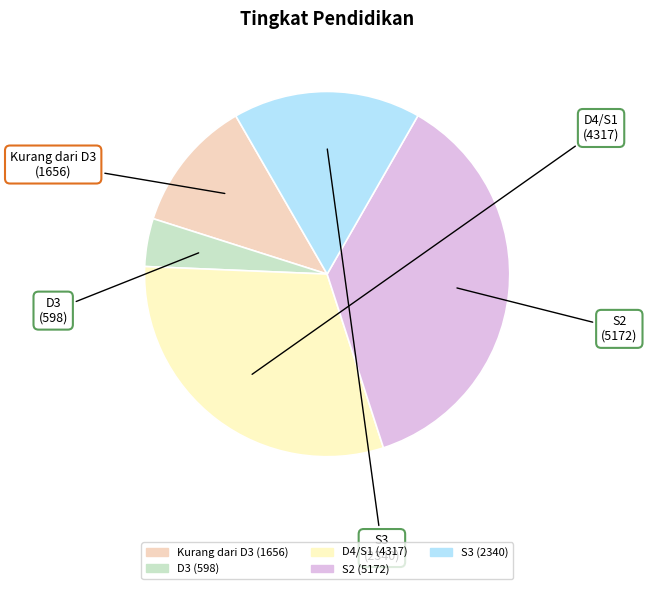

Is there any slice that represents more than half of the pie?

No